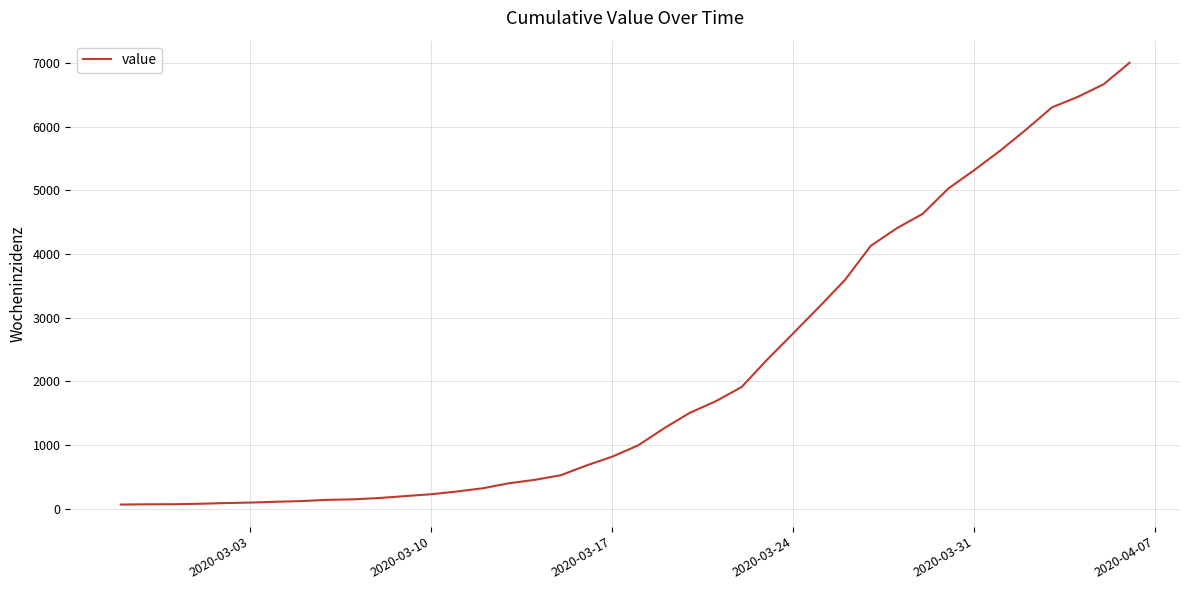

What is the maximum value shown in the chart?

7004